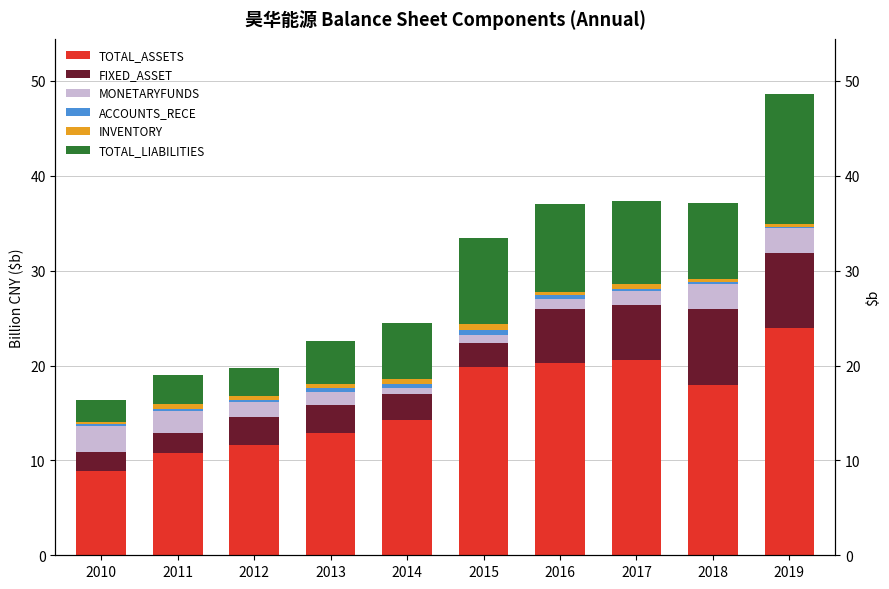

Reading left to right, list all the values displayed in this chart.

TOTAL_ASSETS: 8.9	10.7	11.6	12.9	14.3	19.8	20.2	20.6	18.0	23.9
FIXED_ASSET: 2.1	2.1	3.0	2.9	2.8	2.6	5.8	5.8	8.0	7.9
MONETARYFUNDS: 2.7	2.3	1.6	1.4	0.6	0.8	1.1	1.5	2.7	2.6
ACCOUNTS_RECE: 0.2	0.3	0.2	0.4	0.4	0.5	0.3	0.2	0.1	0.2
INVENTORY: 0.2	0.5	0.4	0.4	0.5	0.6	0.4	0.5	0.3	0.3
TOTAL_LIABILITIES: 2.3	3.0	3.0	4.5	5.9	9.0	9.3	8.8	8.1	13.7